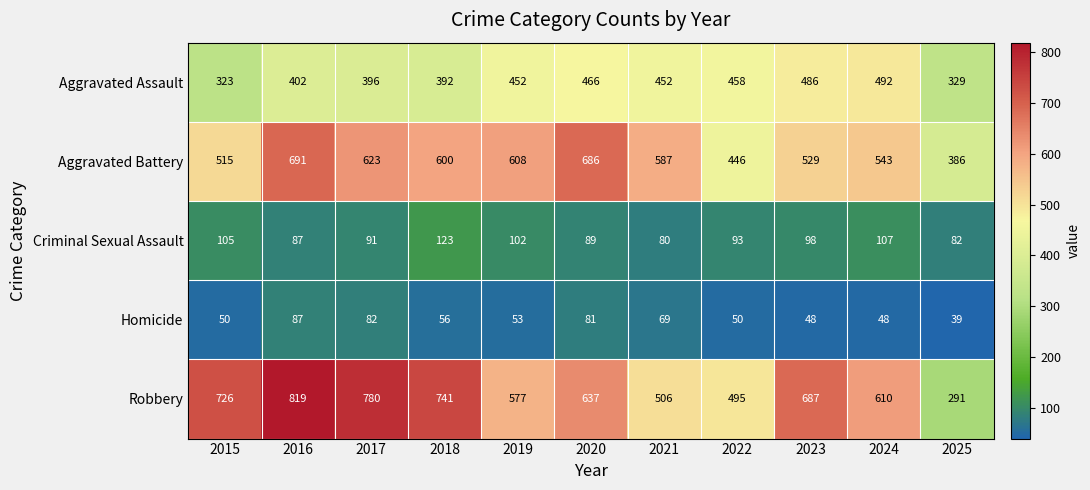

How many categories are shown in the chart?

11